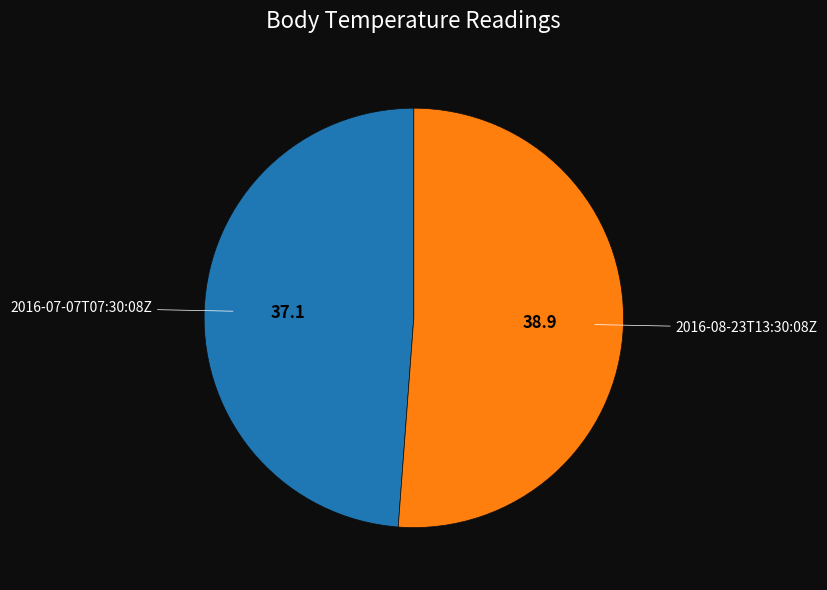

Does any single category account for the majority?

Yes